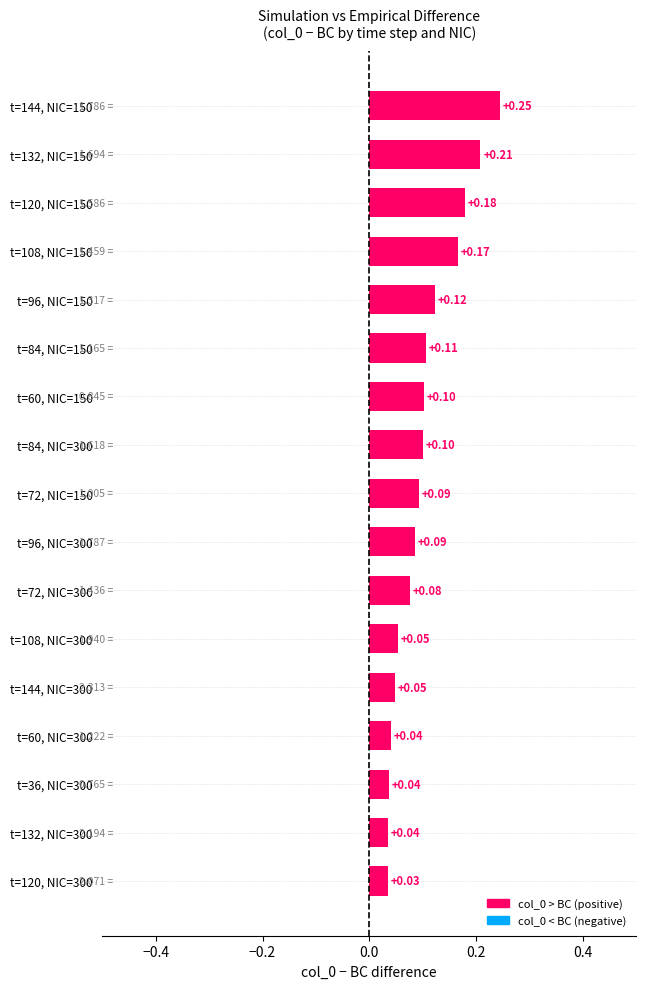

What is the change in value from t=132, NIC=300 to t=132, NIC=150?

+0.2